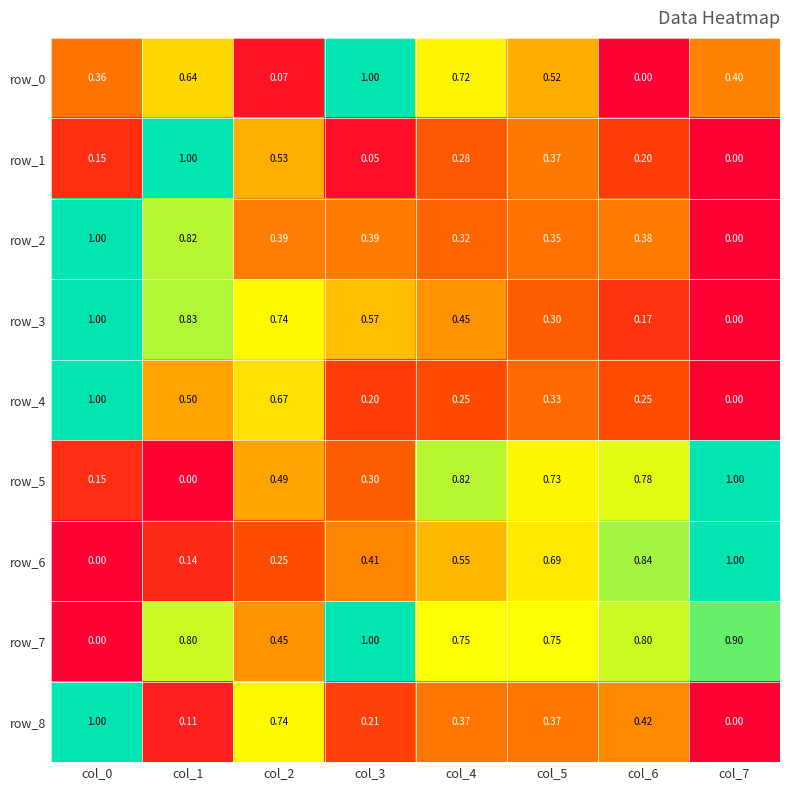

Which series has the largest total across all categories?

row_7